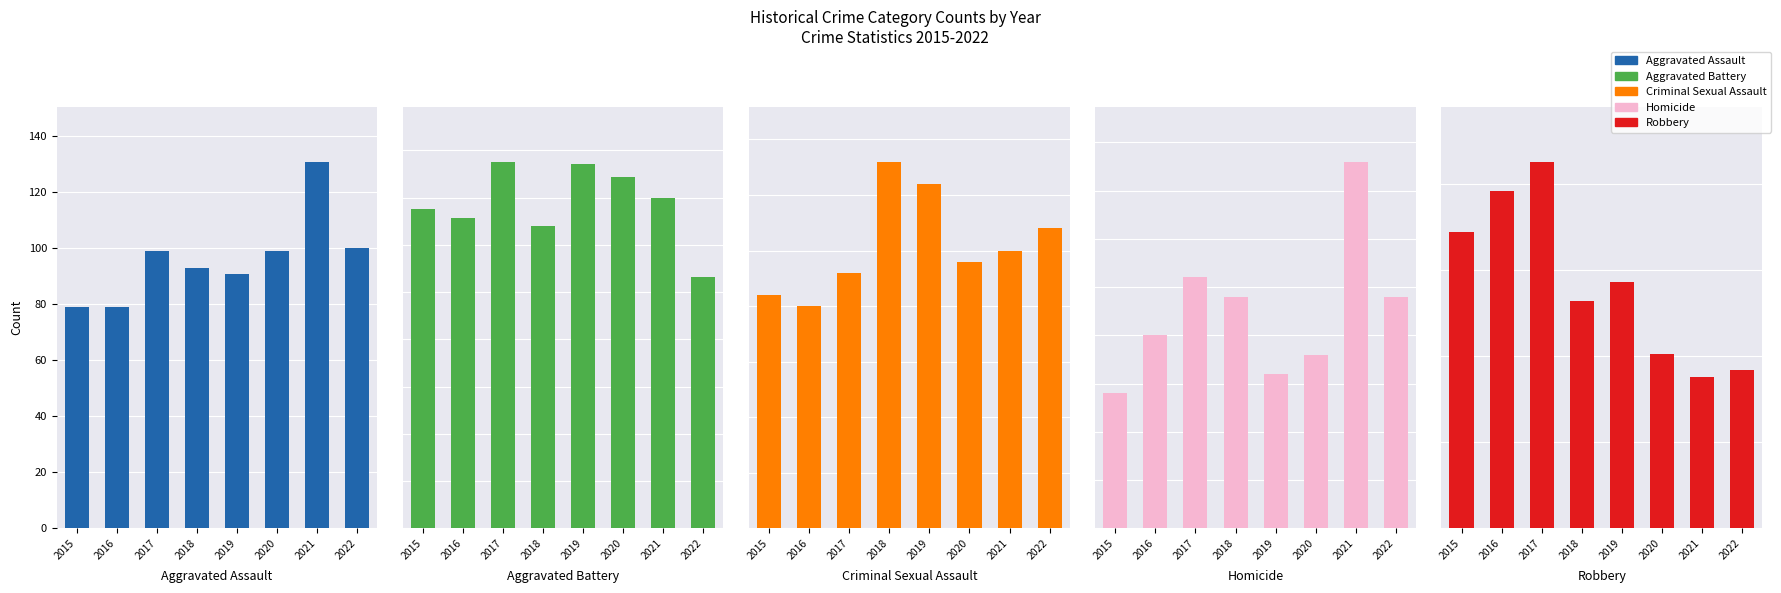

The value of Robbery at 2015 is 172. True or false?

True